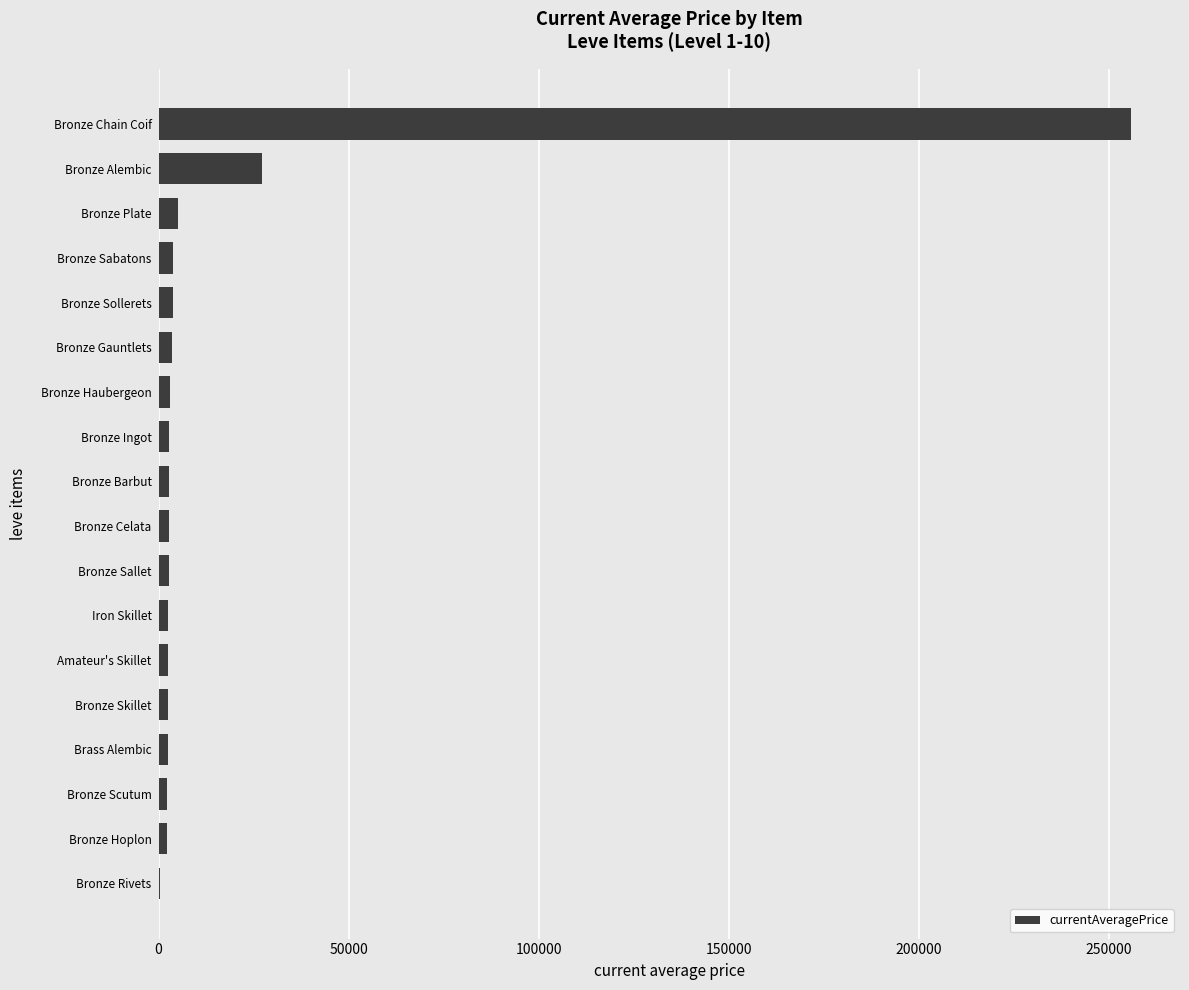

Are the bars horizontal?

Yes